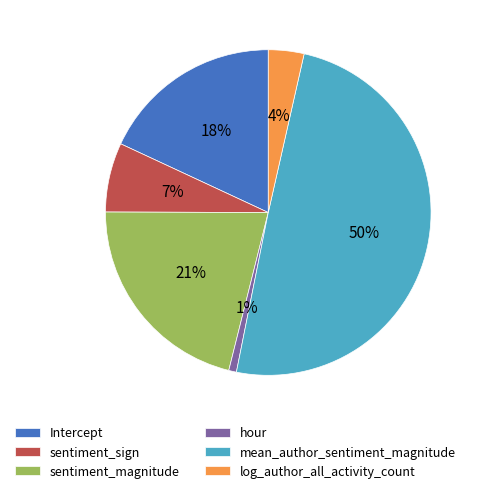

True or false: mean_author_sentiment_magnitude accounts for 38% of the total.

False